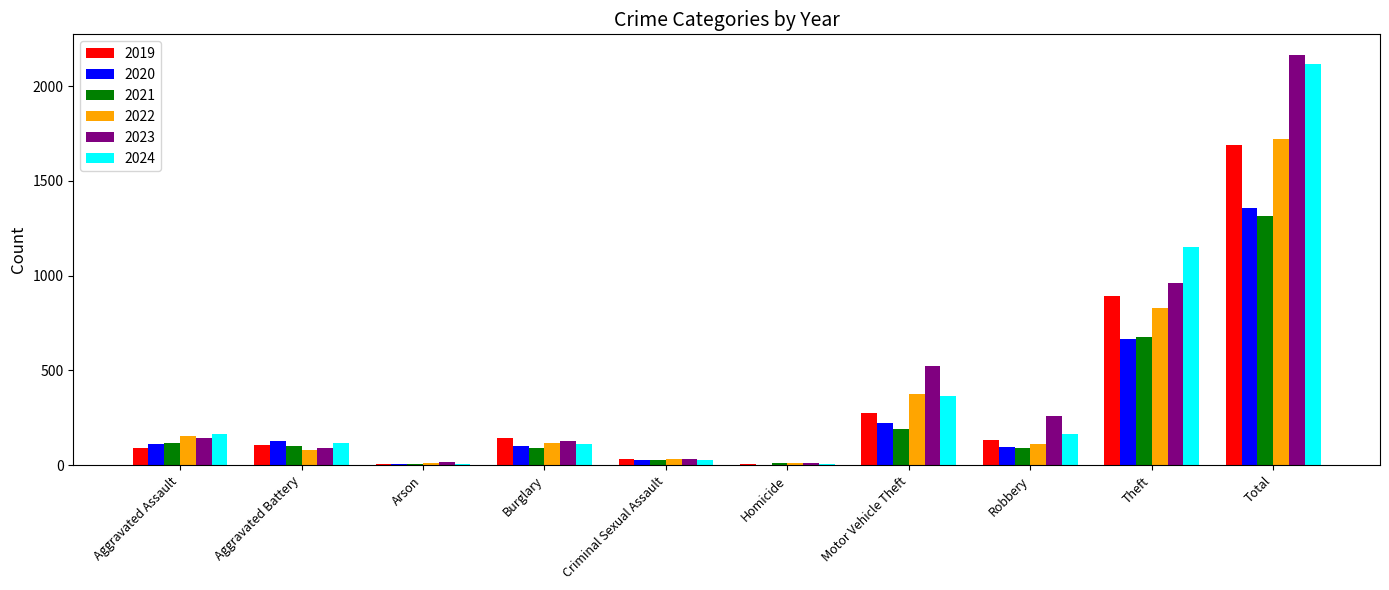

The 2024 series shows 3588 at Total. True or false?

False